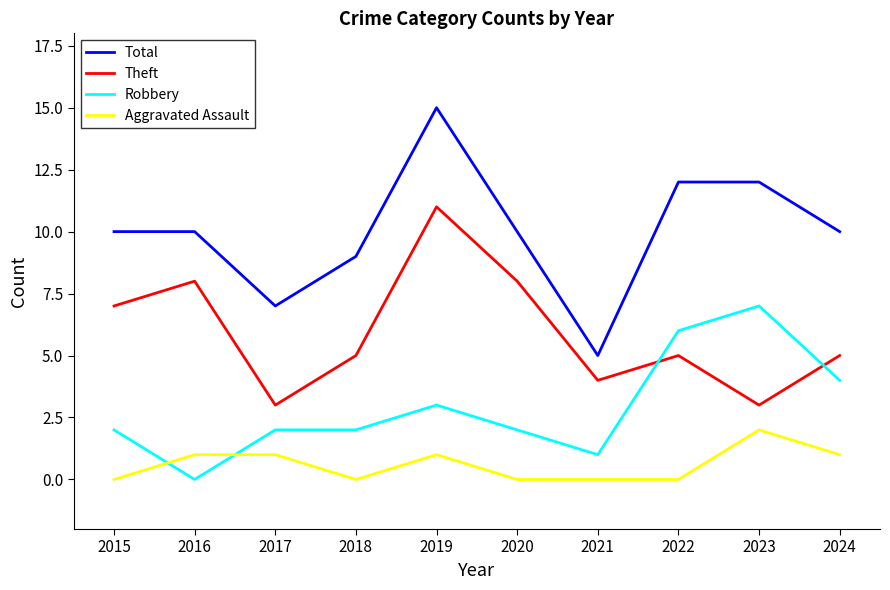

What is the spread (max minus min) of values at 2016?

10